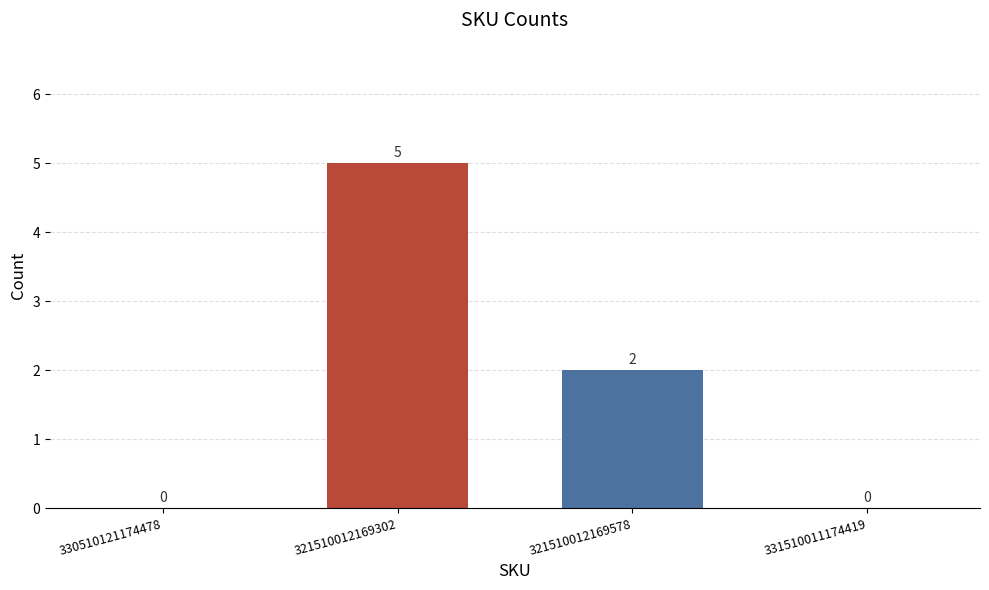

Reading right to left, what are all the values shown in this chart?

0	2	5	0